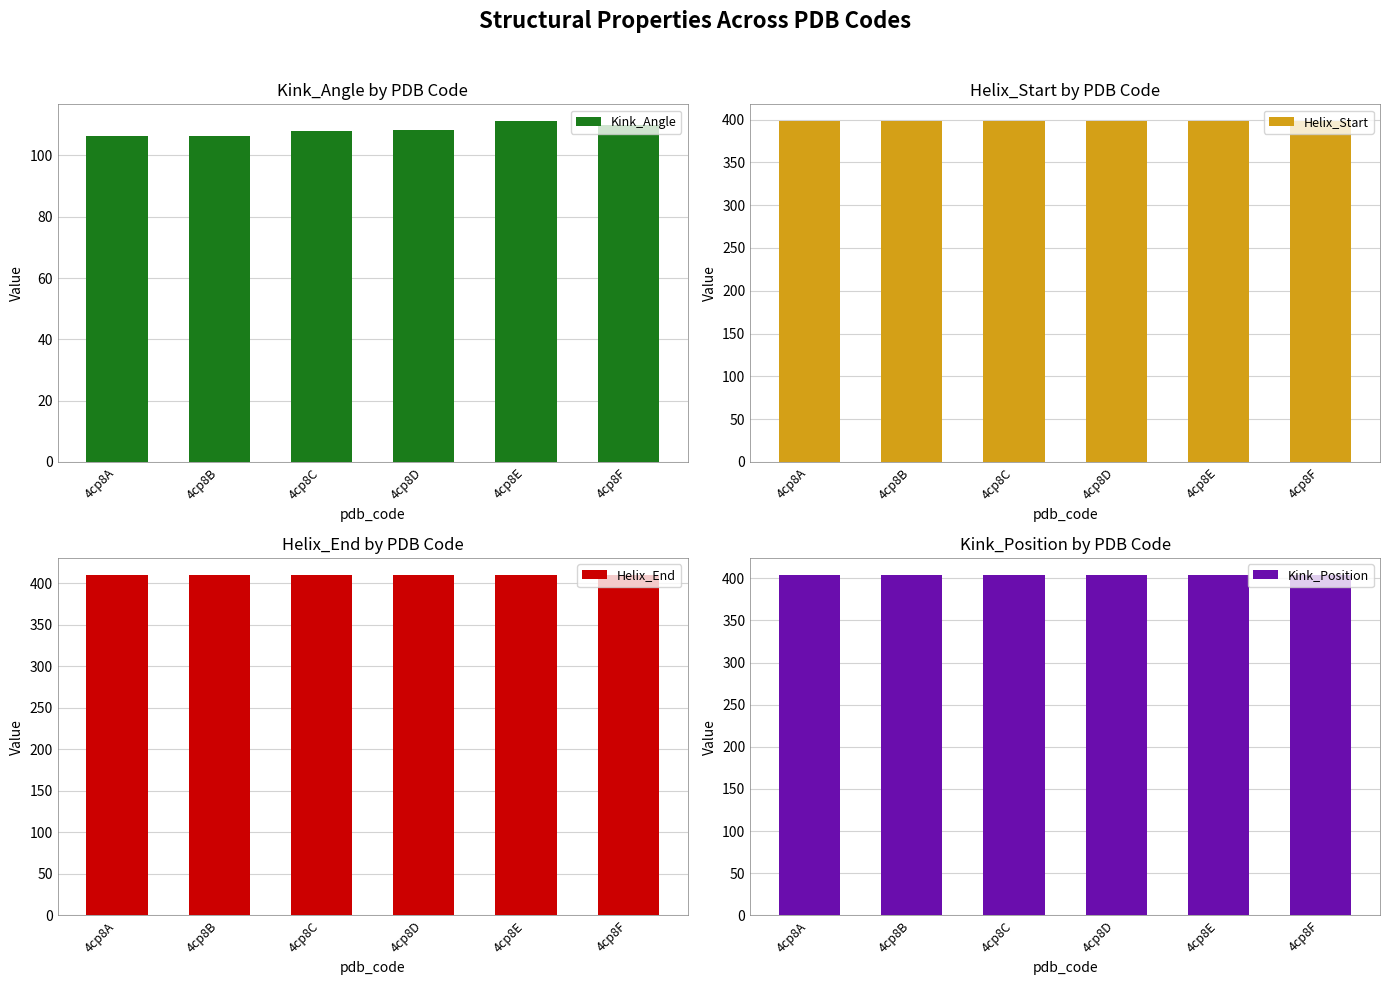

What is the sum of all Kink_Angle values?

650.2